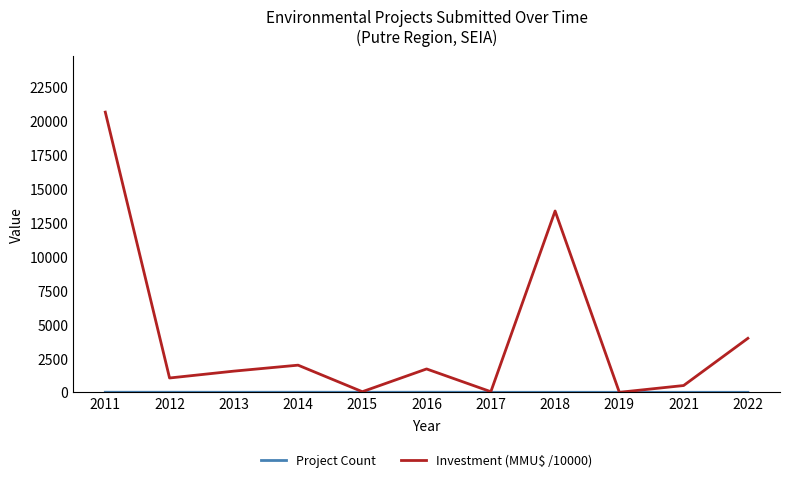

The Investment (MMU$ /10000) series shows 45.0 at 2015. True or false?

True